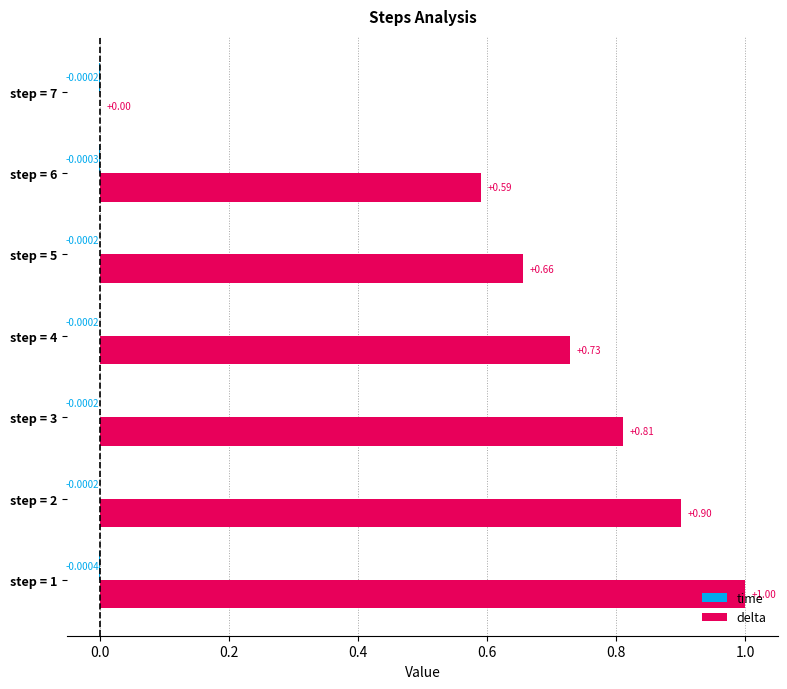

What is the total value across all series at step = 1?

1.0